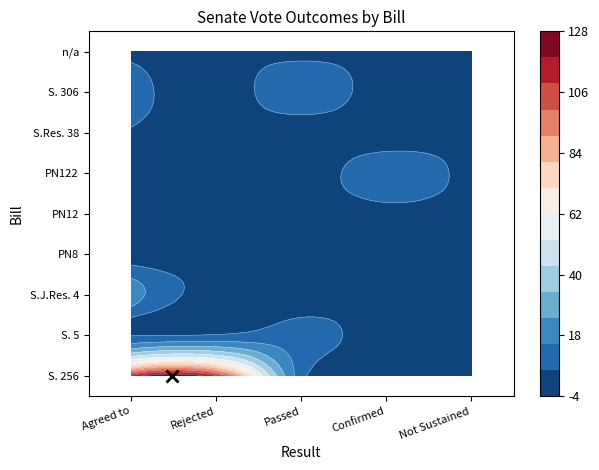

What is the average value of the Rejected series?

13